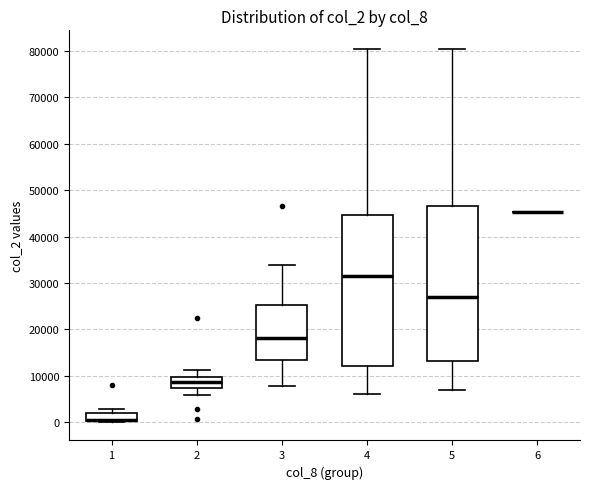

Reading left to right, read every box against the y-axis: the position of its median line, the range the box covers, and the ends of its whiskers. The values are not printed on the chart, so give them approximately, as read against the axis.

1: median 0 (drawn on the box's lower edge), box 0 to 2000, whiskers 0 to 3000
2: median 9000, box 7000 to 10000, whiskers 6000 to 11000
3: median 18000, box 13000 to 25000, whiskers 8000 to 34000
4: median 31000, box 12000 to 45000, whiskers 6000 to 80000
5: median 27000, box 13000 to 47000, whiskers 7000 to 80000
6: box collapsed to a line at 45000, whiskers 45000 to 45000